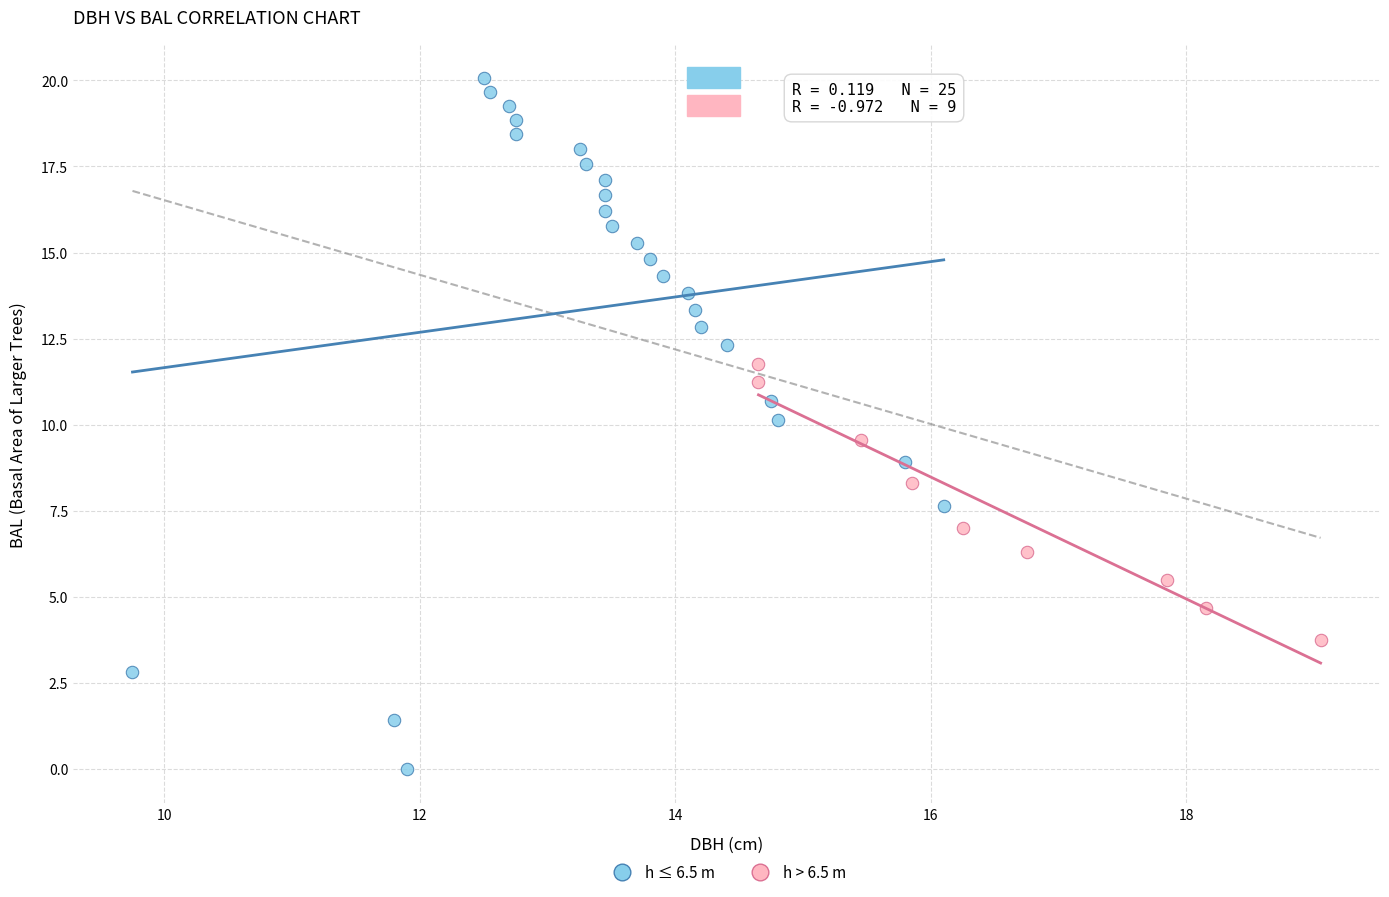

Which series has the widest spread of Y values?

h ≤ 6.5 m